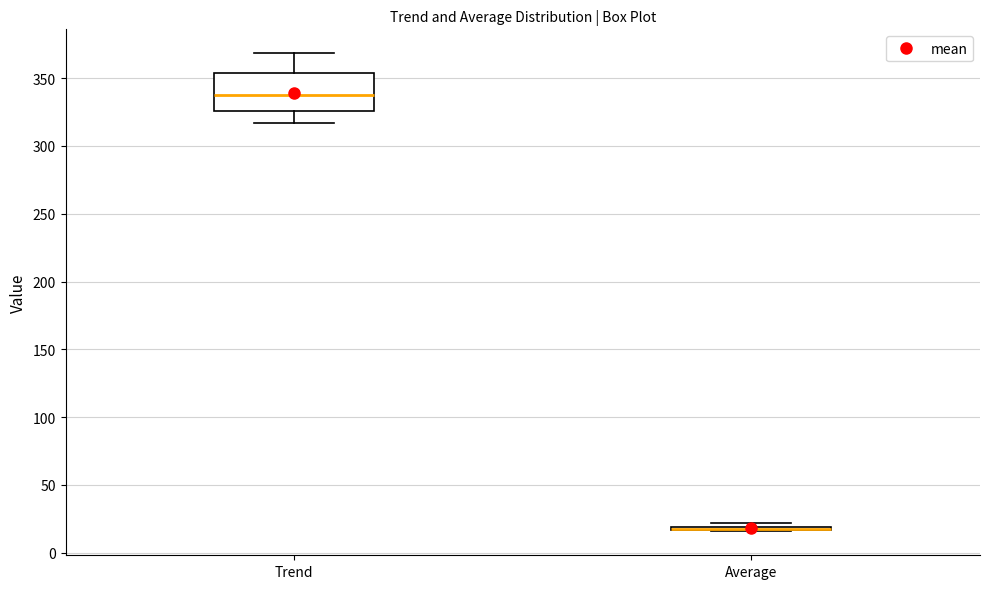

Reading left to right, read every box against the y-axis: the position of its median line, the range the box covers, and the ends of its whiskers. The values are not printed on the chart, so give them approximately, as read against the axis.

Trend: median 340, box 325 to 355, whiskers 315 to 370
Average: box collapsed to a line at 20, whiskers 15 to 20